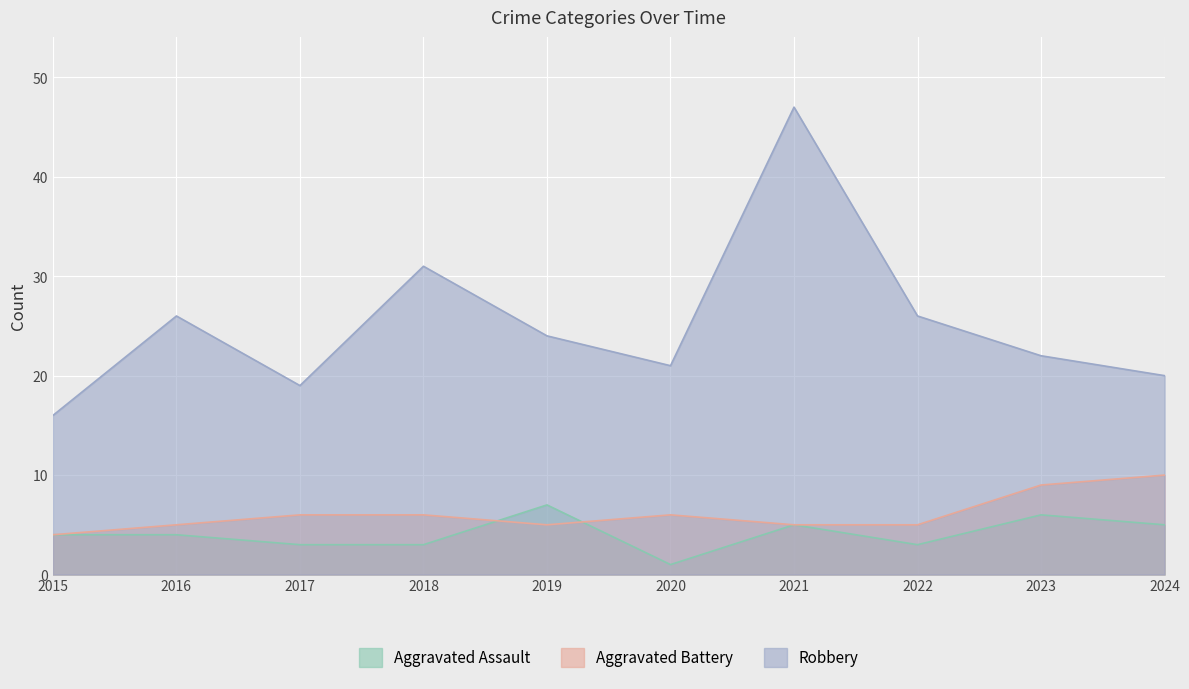

How many Aggravated Assault values are between 3 and 5?

7